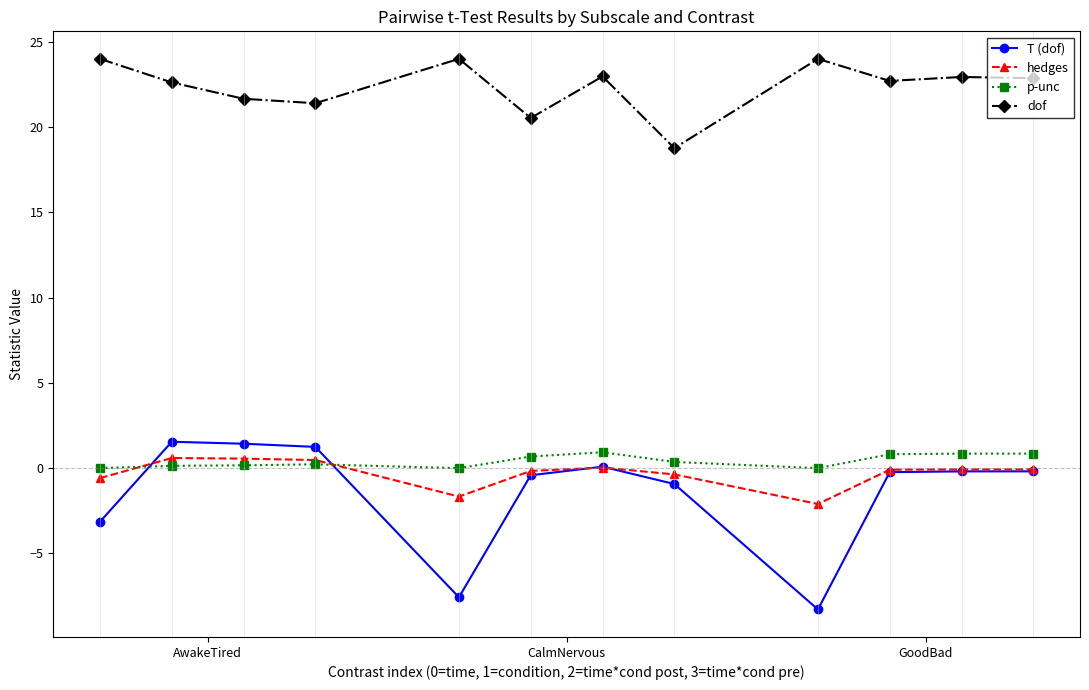

True or false: hedges has more than 0 points higher than both neighbors.

True